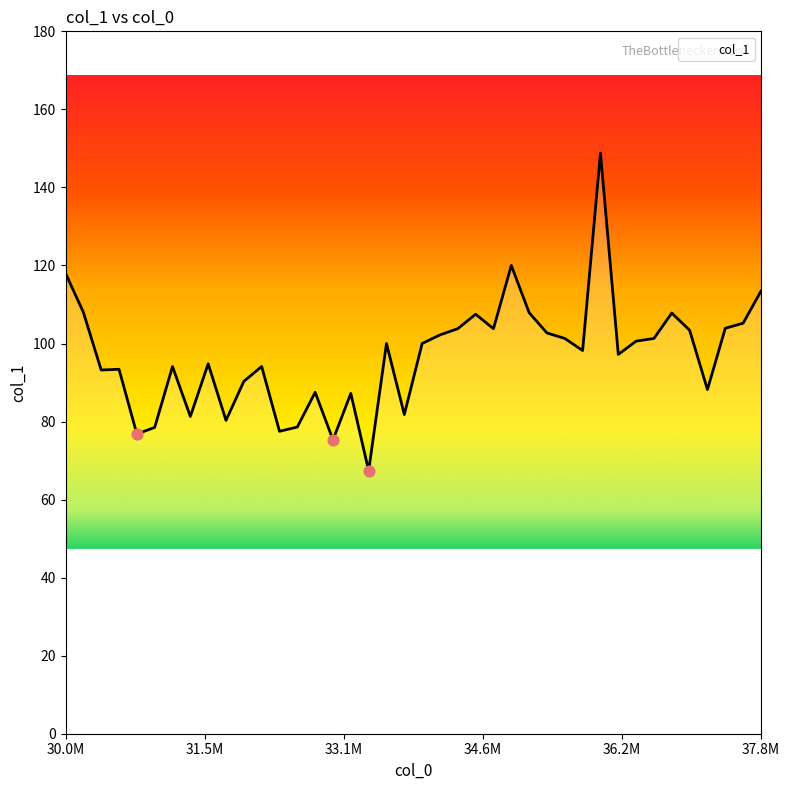

Between 35600000 and 35200000, which is larger?

35200000